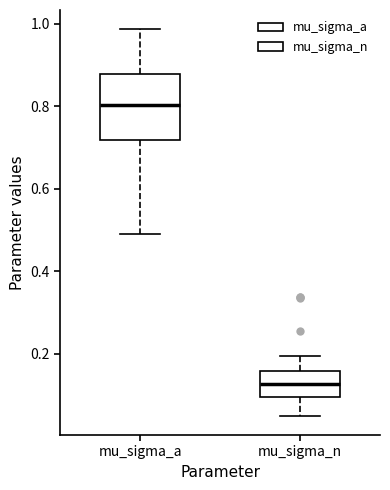

Which box's median line is the highest?

mu_sigma_a